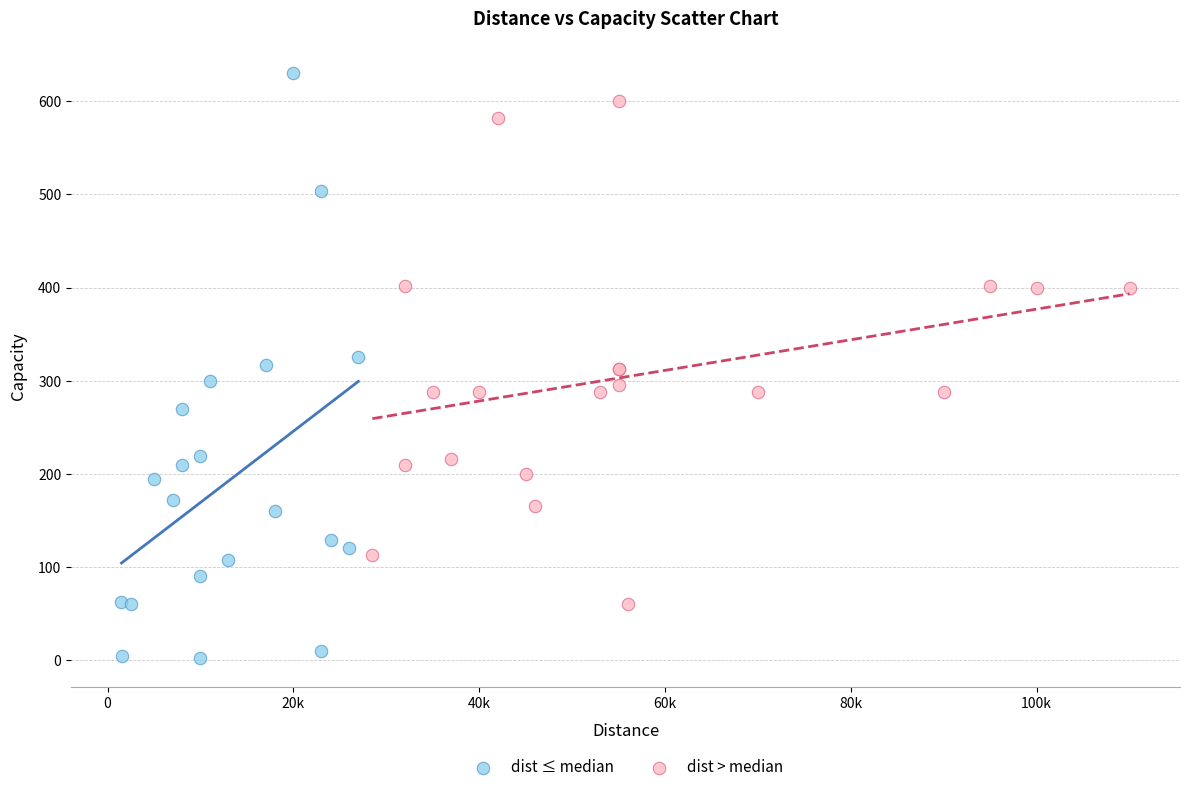

Which series reaches the minimum Y coordinate?

dist ≤ median